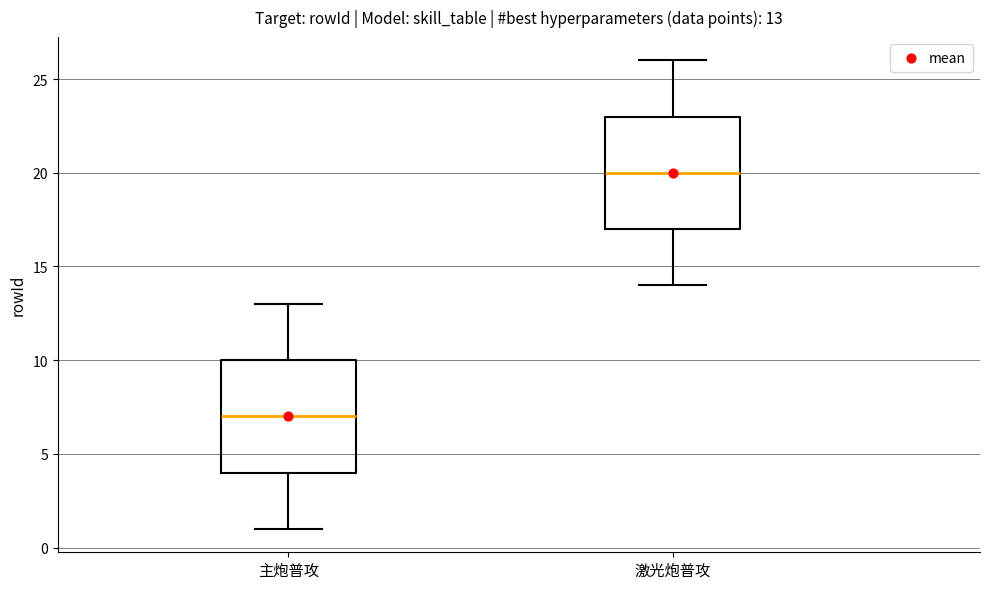

Which box has the lowest median line?

主炮普攻